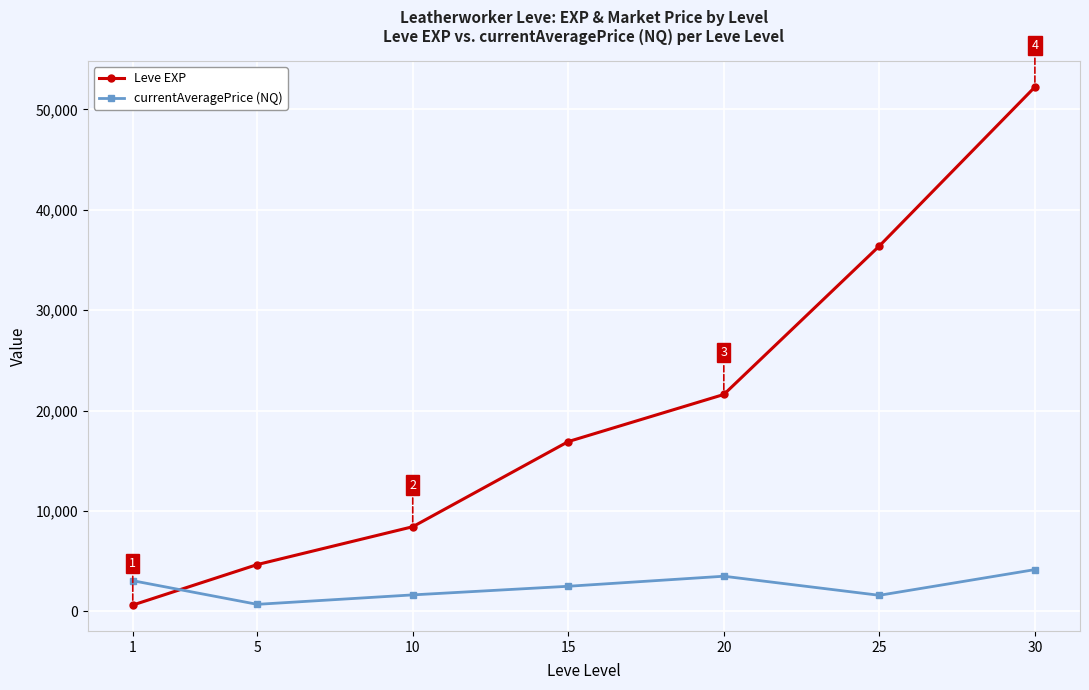

What is the average value of the currentAveragePrice (NQ) series?

2451